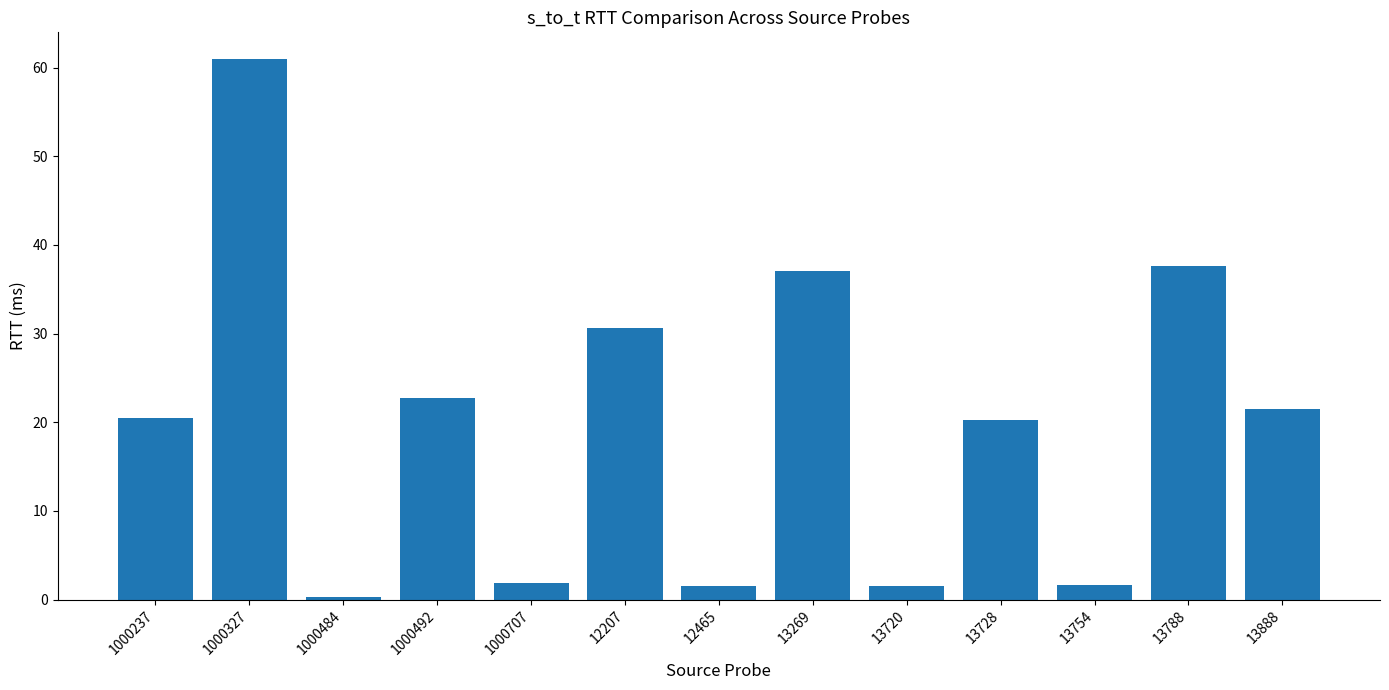

What is the maximum value shown in the chart?

60.9